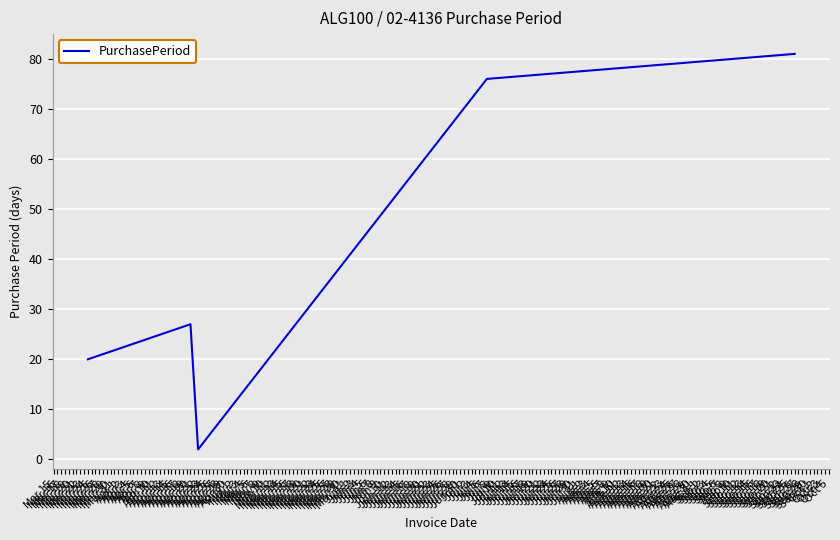

How many interior local valleys (lower than both neighbors) does the data have?

1